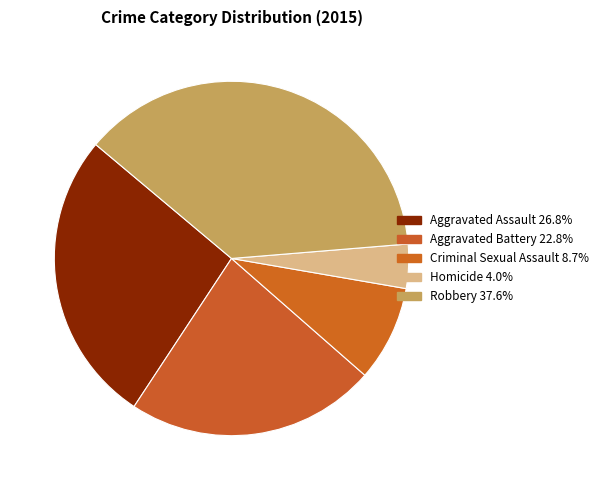

Which category has the smallest portion of the pie?

Homicide